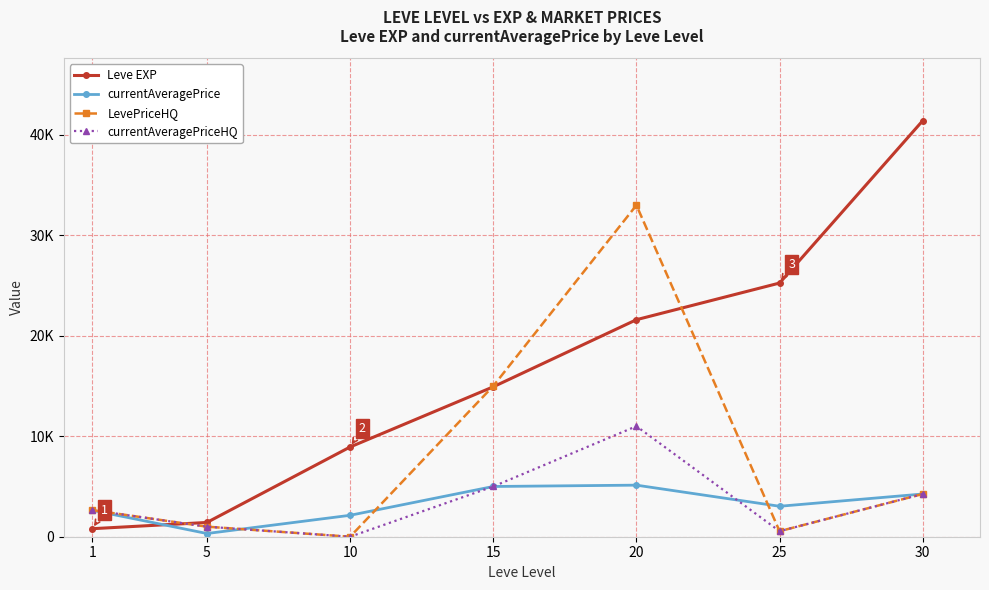

Rank the series at 5 from lowest to highest value.

currentAveragePrice, LevePriceHQ, currentAveragePriceHQ, Leve EXP